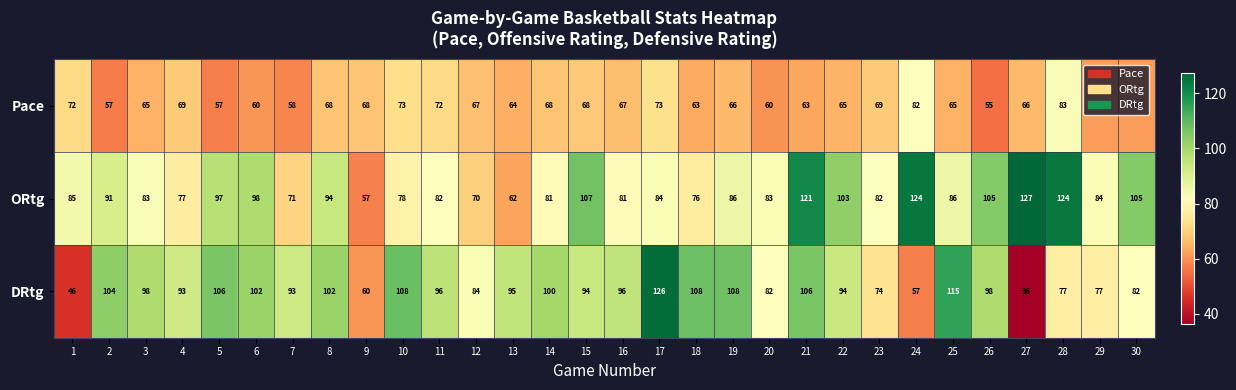

Which label corresponds to the smallest value in the chart?

27